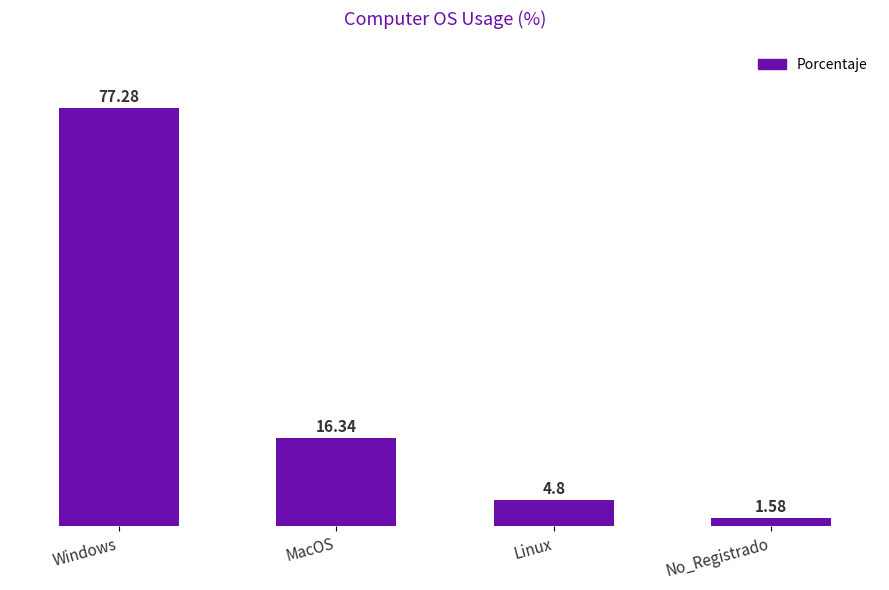

Which category has the lowest value across all series?

No_Registrado